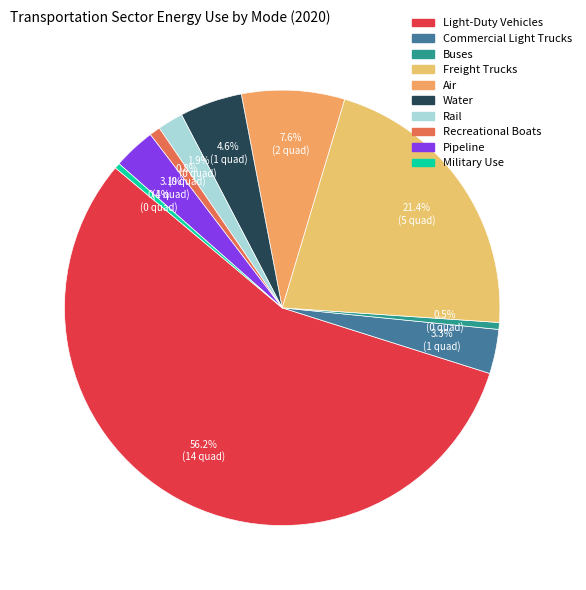

What portion of the pie excludes Rail?

98.1%